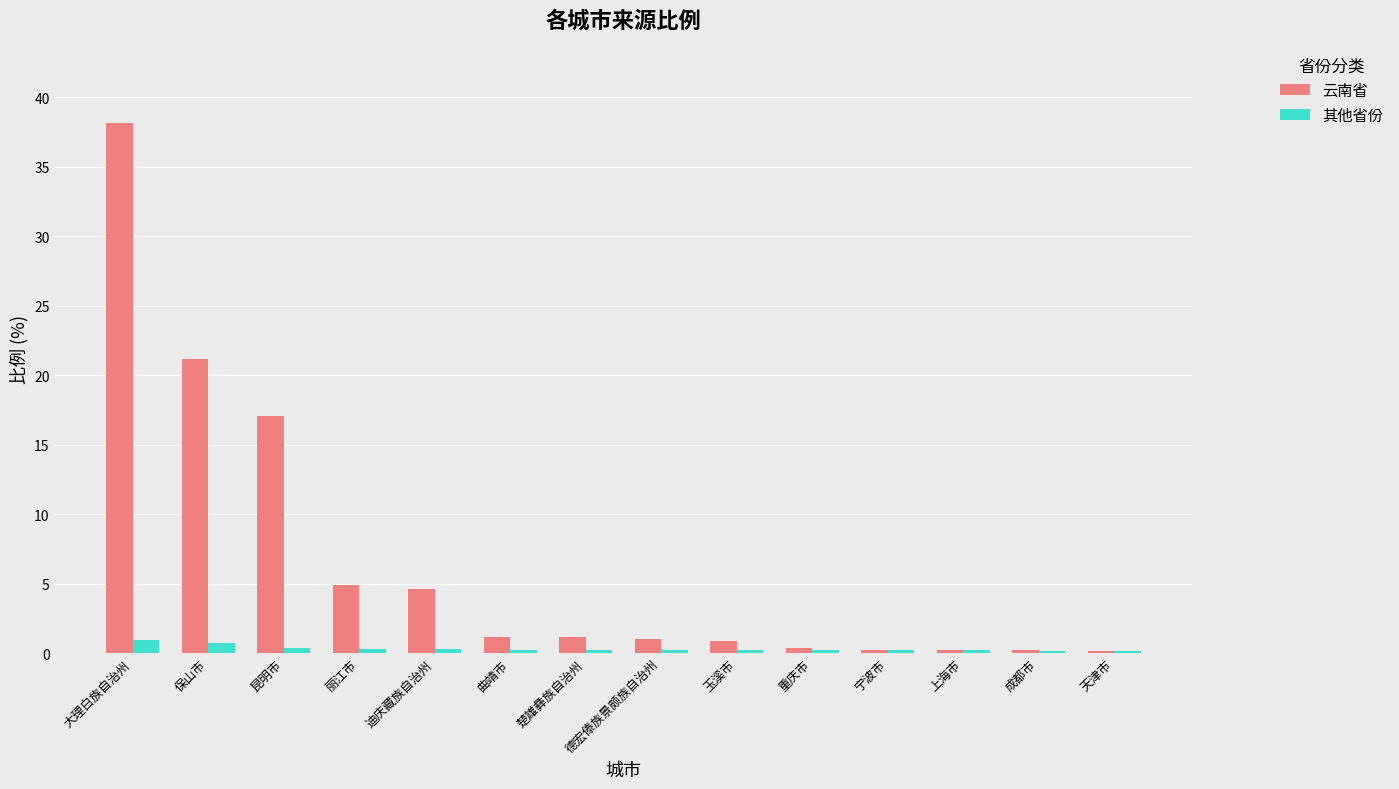

Is it true that 其他省份 equals 0.2 at 曲靖市?

True